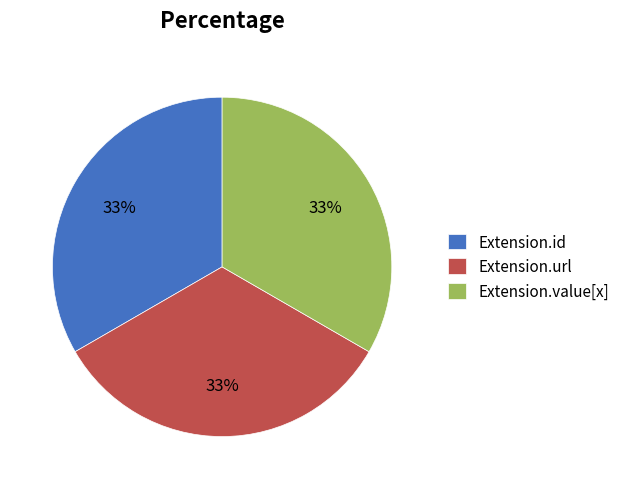

Is there any slice that represents more than half of the pie?

No